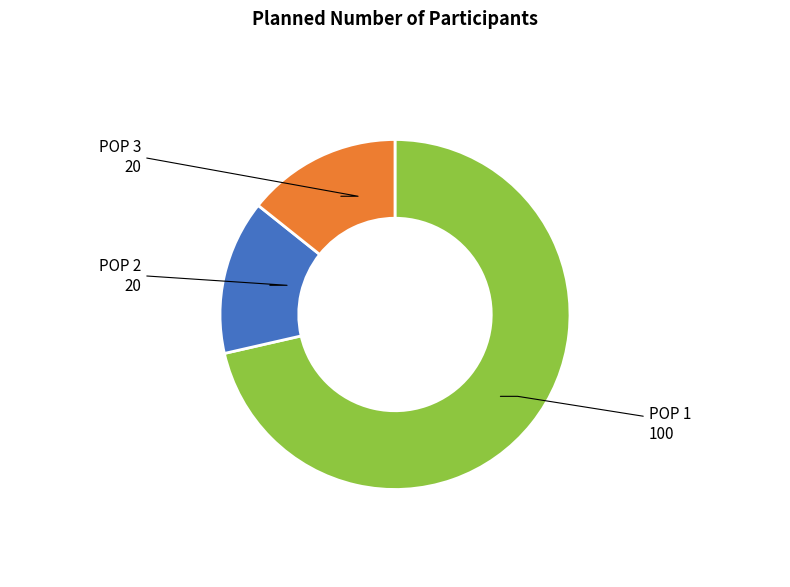

Is there a majority slice in this chart?

Yes